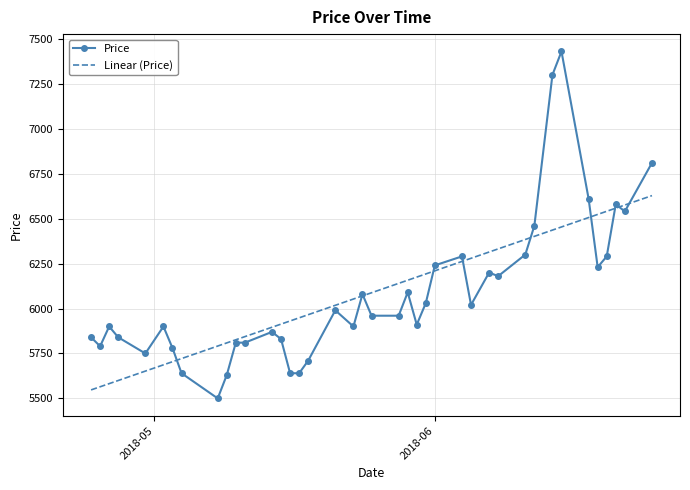

After their last crossing, which series has the higher values: Price or Linear (Price)?

Price